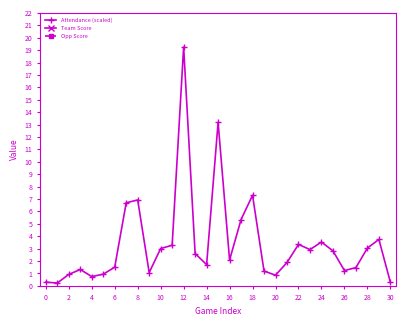

What is the lowest value of the Attendance (scaled) series?

0.2